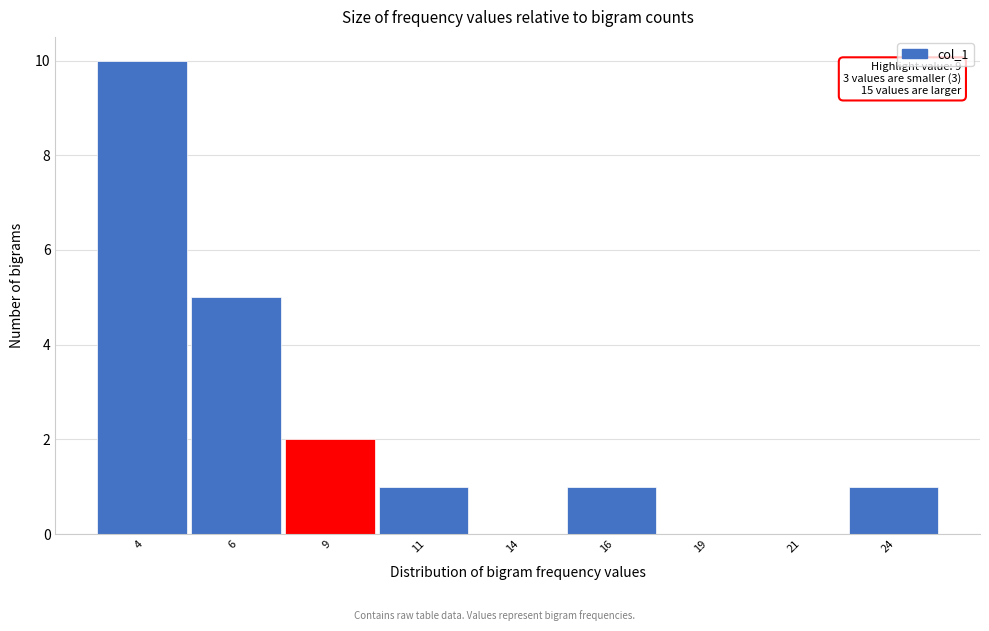

Reading right to left, extract all data points from this chart.

24=1	21=0	19=0	16=1	14=0	11=1	9=2	6=5	4=10